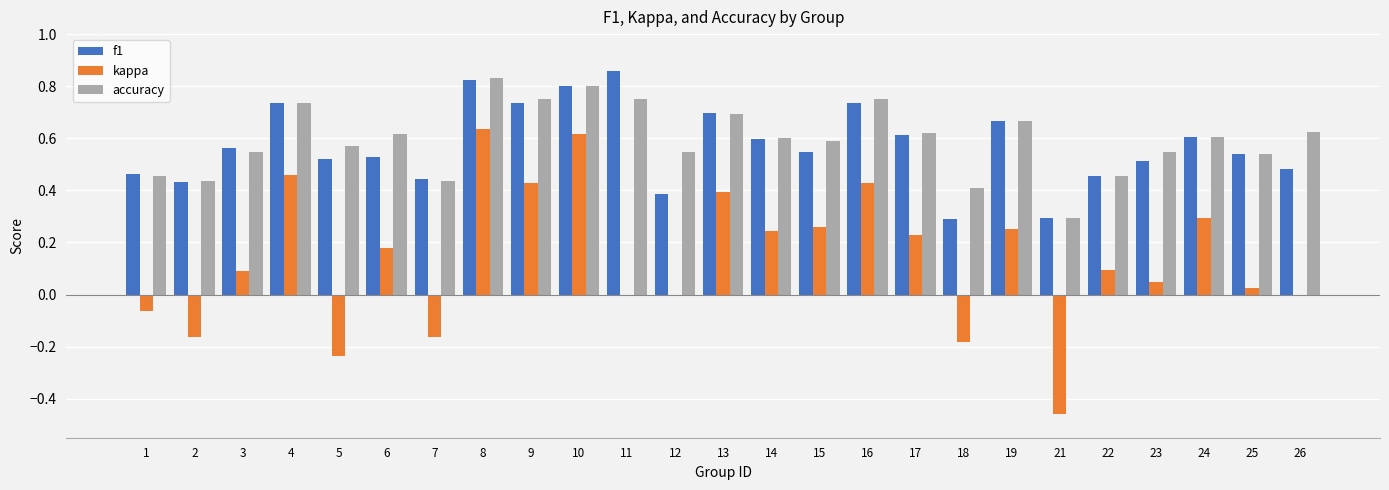

Which series has the largest total across all categories?

accuracy